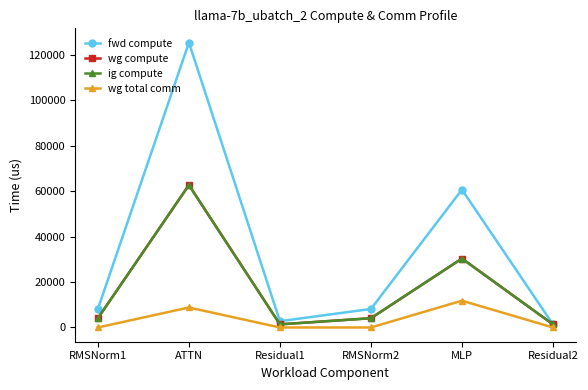

Does the chart have visible grid lines?

No